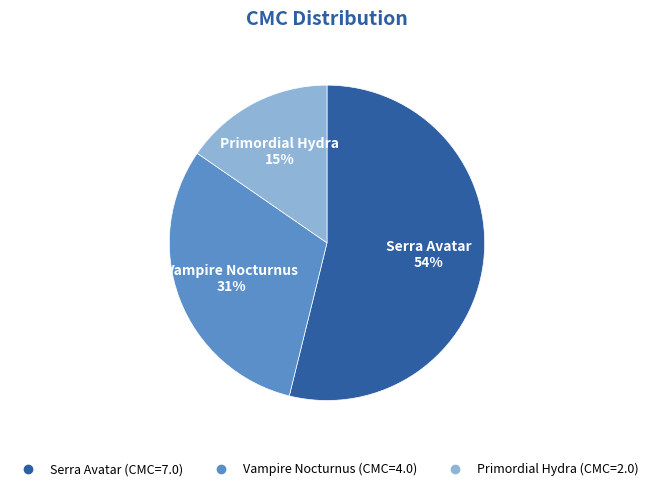

Which has a higher value, Primordial Hydra or Vampire Nocturnus?

Vampire Nocturnus